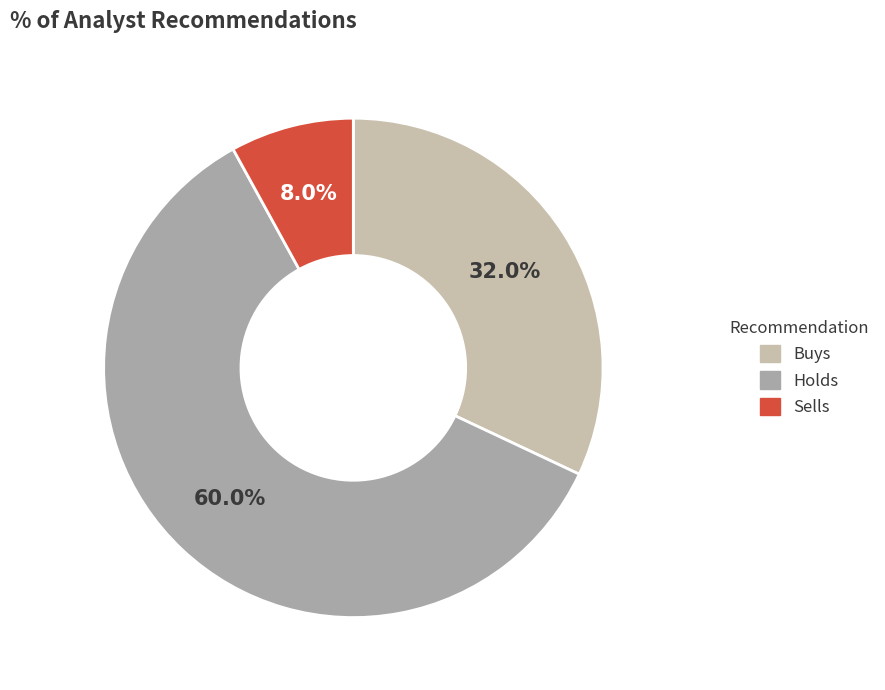

True or false: Buys accounts for 42% of the total.

False